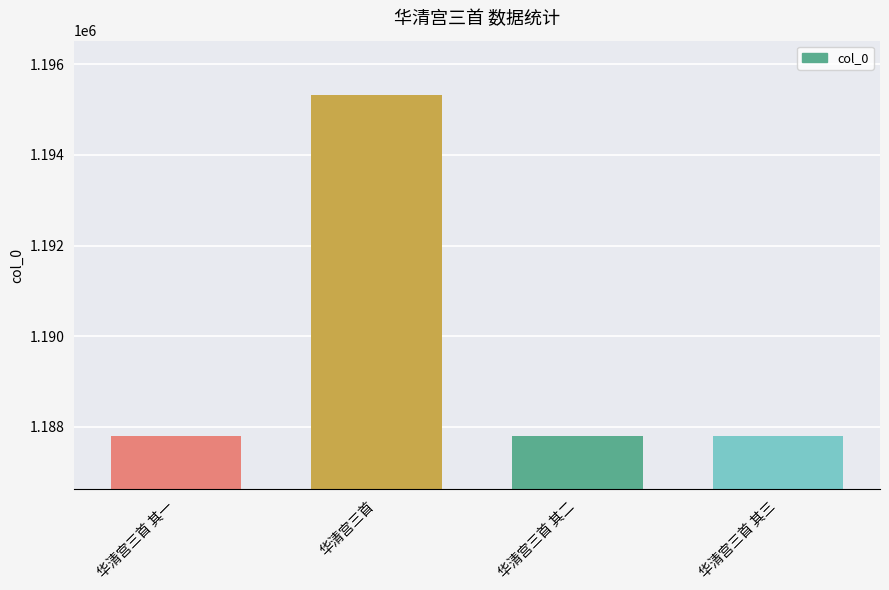

True or false: the data shows 524782 at 华清宫三首.

False